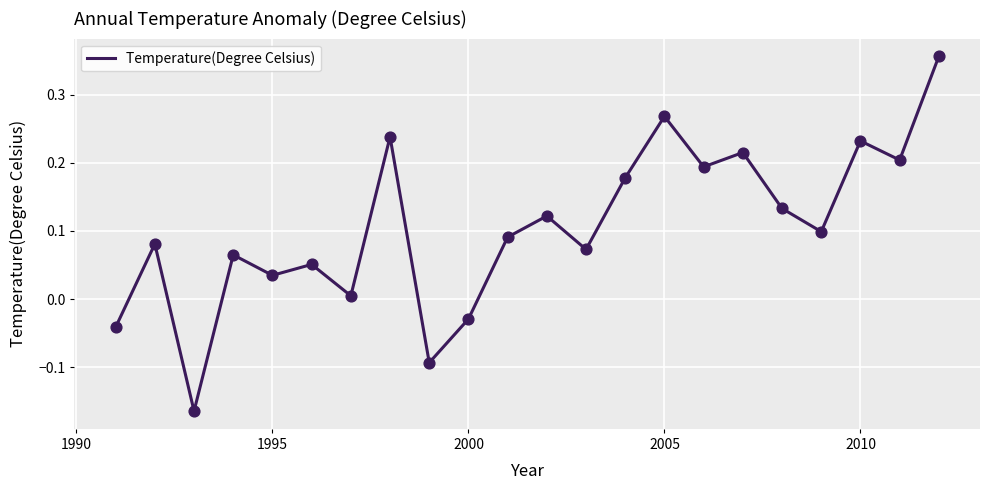

What is the difference between the maximum and minimum values?

0.5